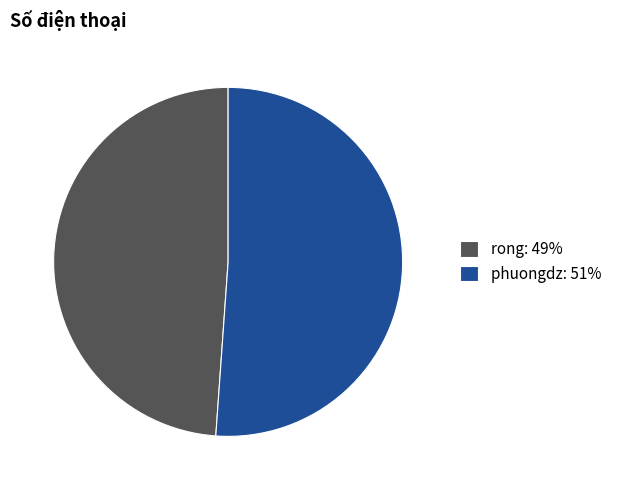

Which slice is the largest?

phuongdz